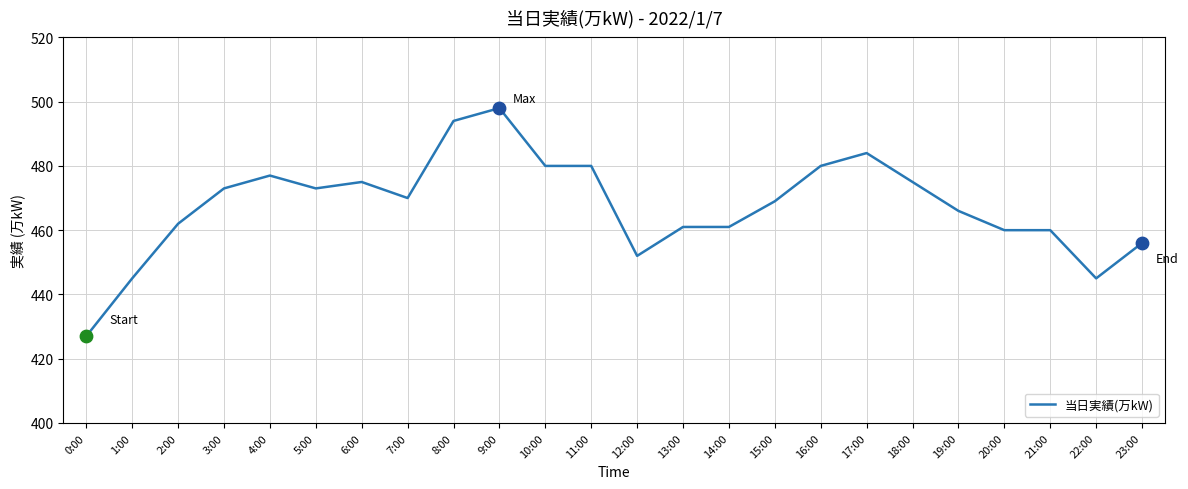

What is the change in value from 19:00 to 22:00?

-21